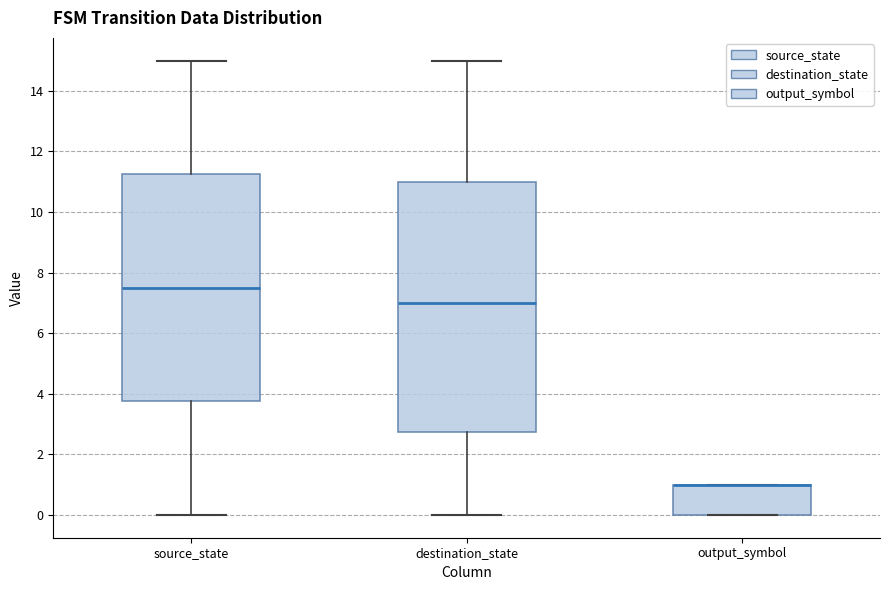

Reading left to right, transcribe this box plot: for each box, give where its median line is, the range the box spans, and where its two whiskers end, as read against the y-axis. The values are not printed on the chart, so give them approximately, as read against the axis.

source_state: median 7.6, box 3.8 to 11.2, whiskers 0.0 to 15.0
destination_state: median 7.0, box 2.8 to 11.0, whiskers 0.0 to 15.0
output_symbol: median 1.0 (drawn on the box's upper edge), box 0.0 to 1.0, whiskers 0.0 to 1.0